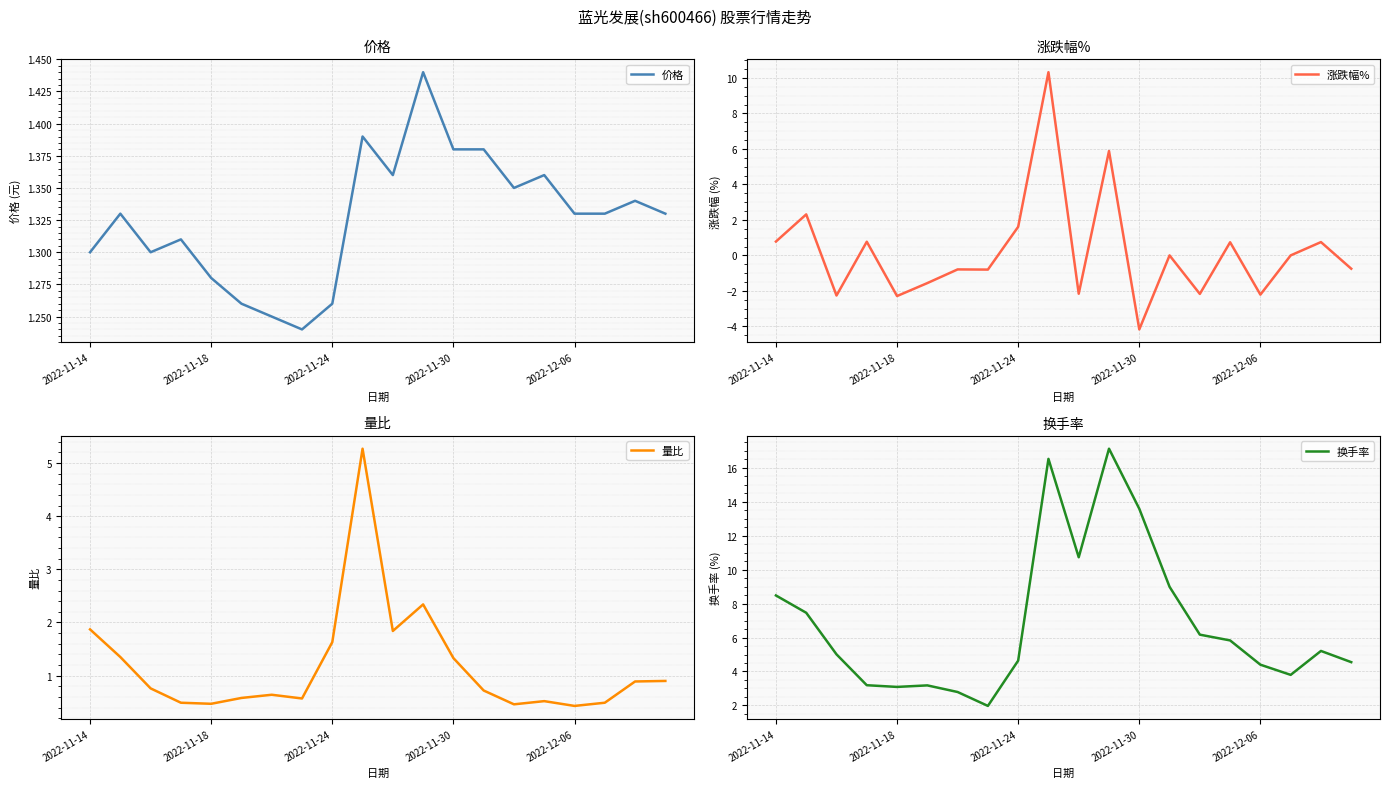

True or false: 量比 and 换手率 cross at least once.

False